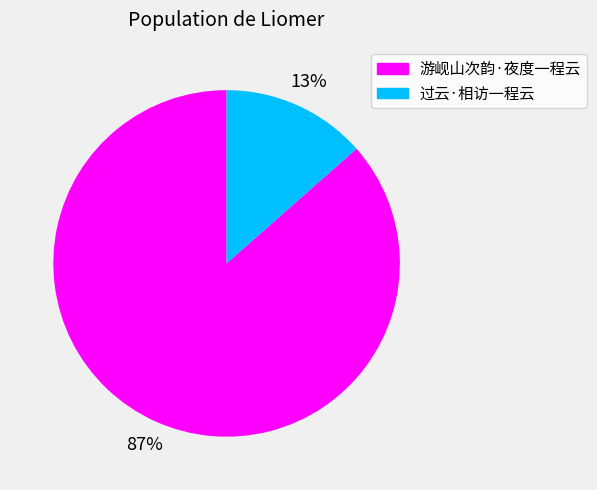

Is 游岘山次韵·夜度一程云 the majority of the pie?

Yes